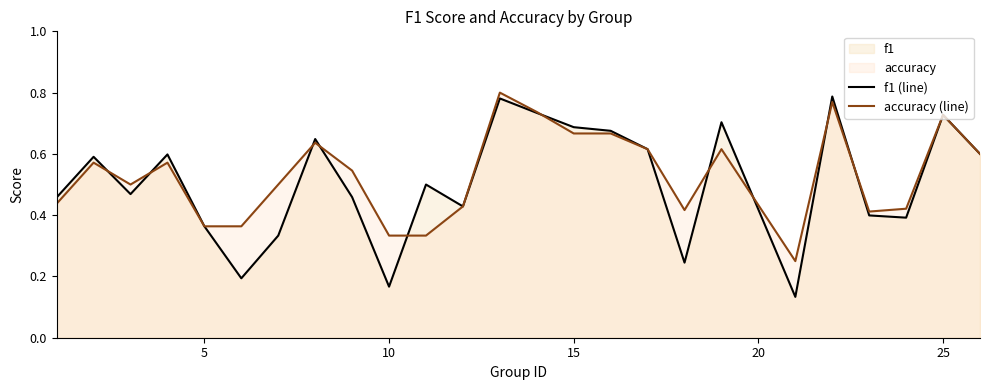

True or false: f1 (line) has more than 1 points higher than both neighbors.

True